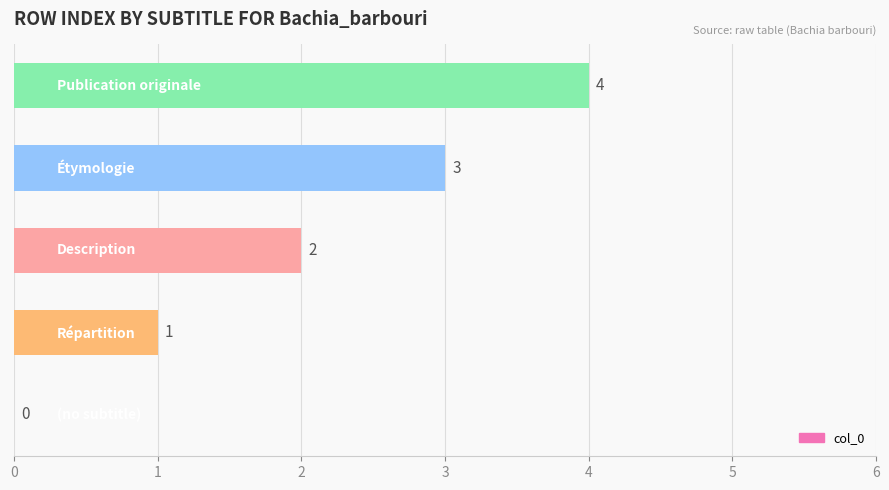

What is the sum of all values?

10